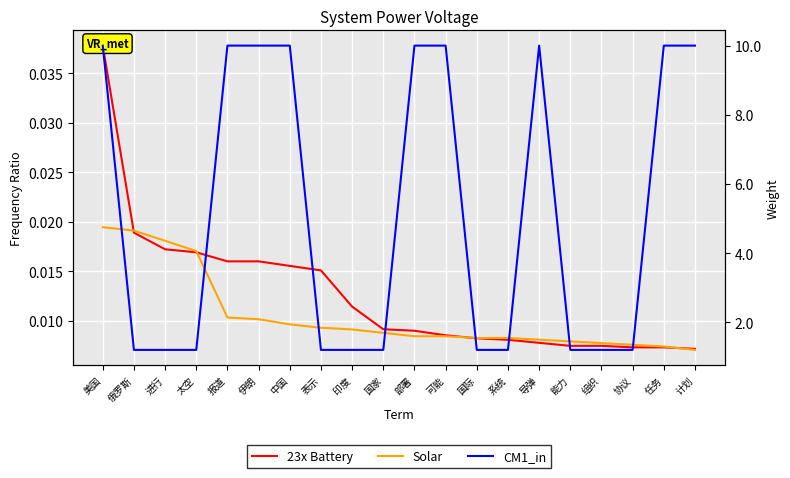

Is this an area chart (filled region under the line)?

No